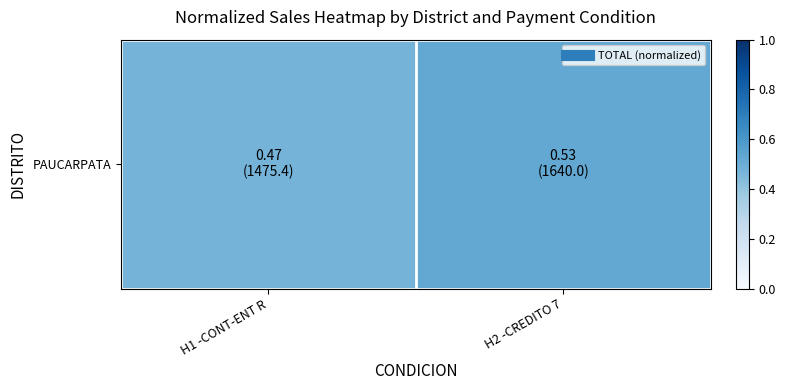

What is the average value?

0.5